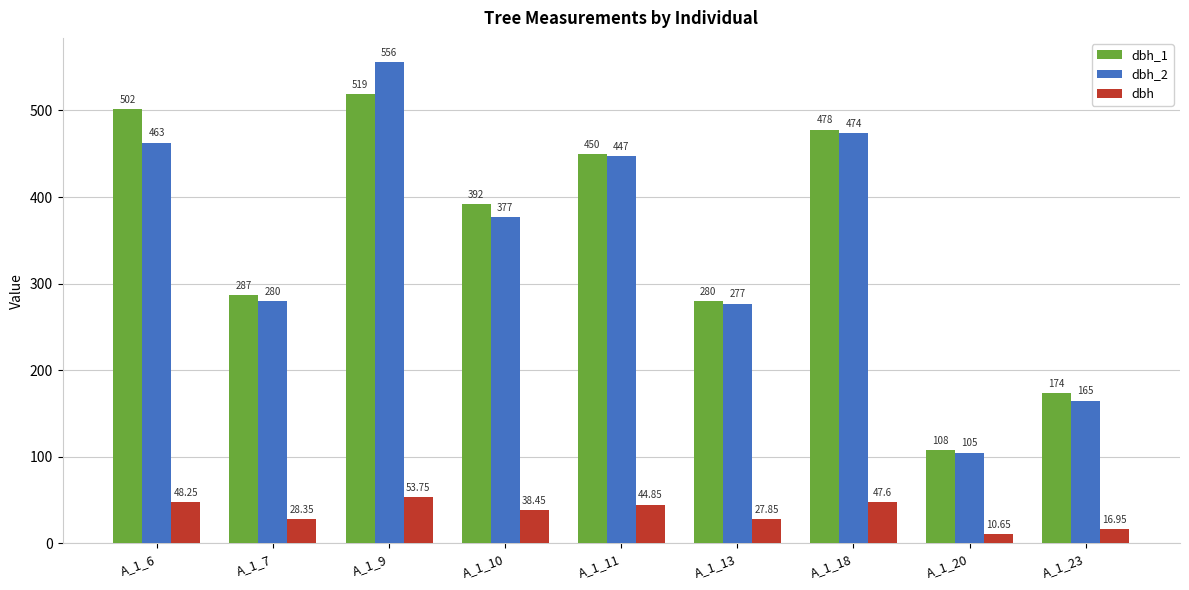

How many data points in dbh_2 are less than 377?

4